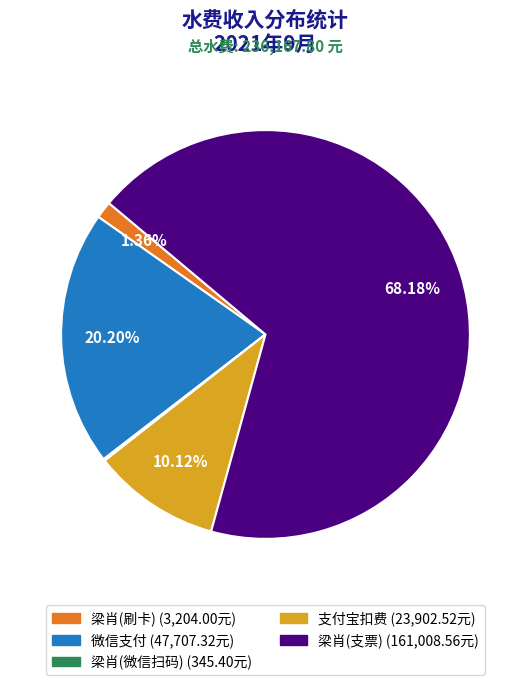

Is there a majority slice in this chart?

Yes